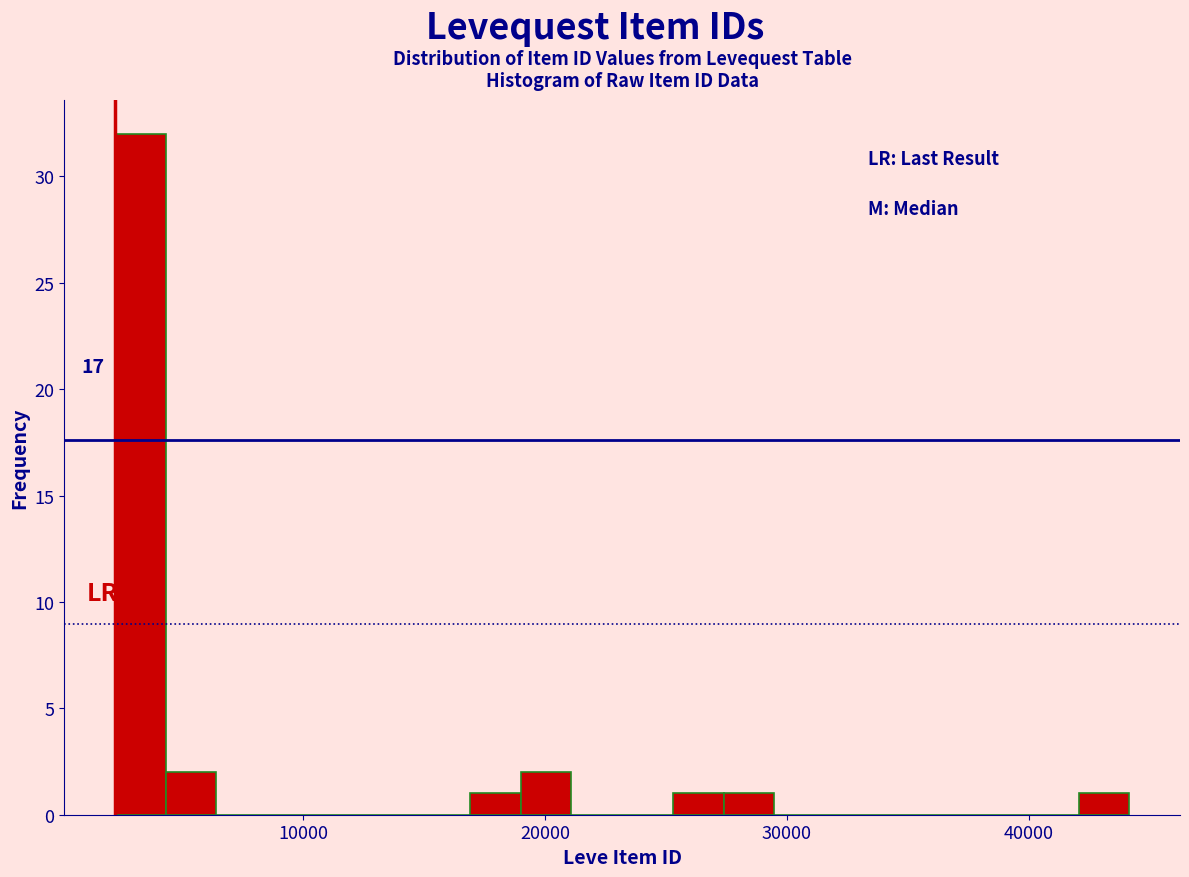

Around what value on the x-axis is the tallest bar? Give the approximate position of its centre, as read against the axis.

3000